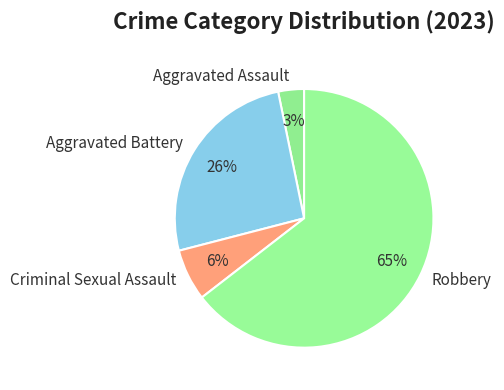

Between Robbery and Criminal Sexual Assault, which is larger?

Robbery